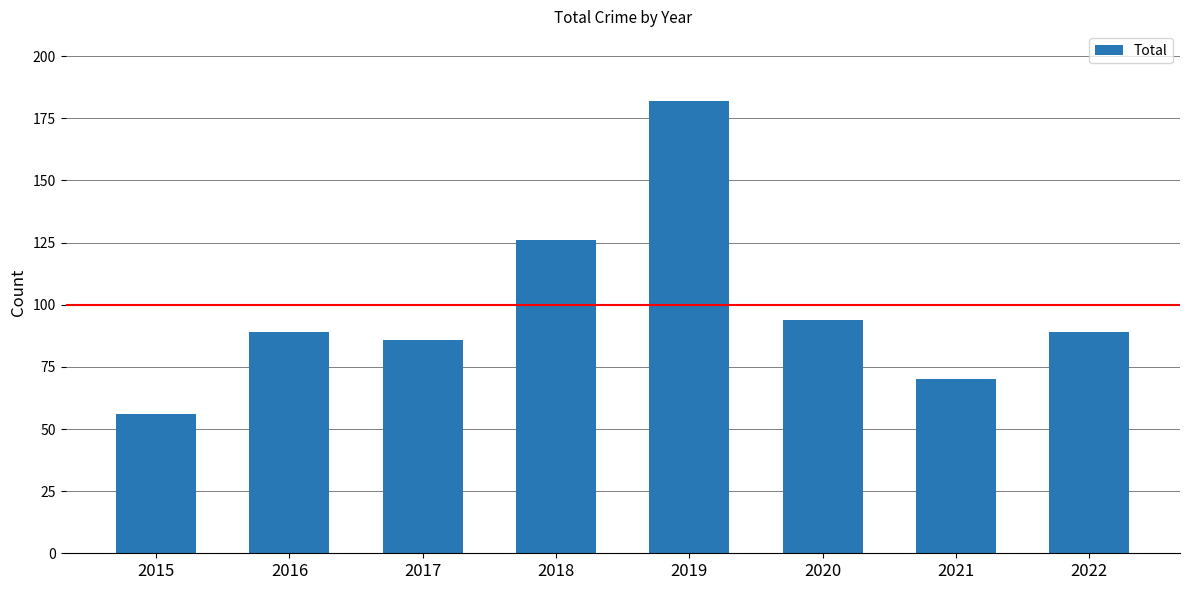

What is the change in value from 2018 to 2019?

+56